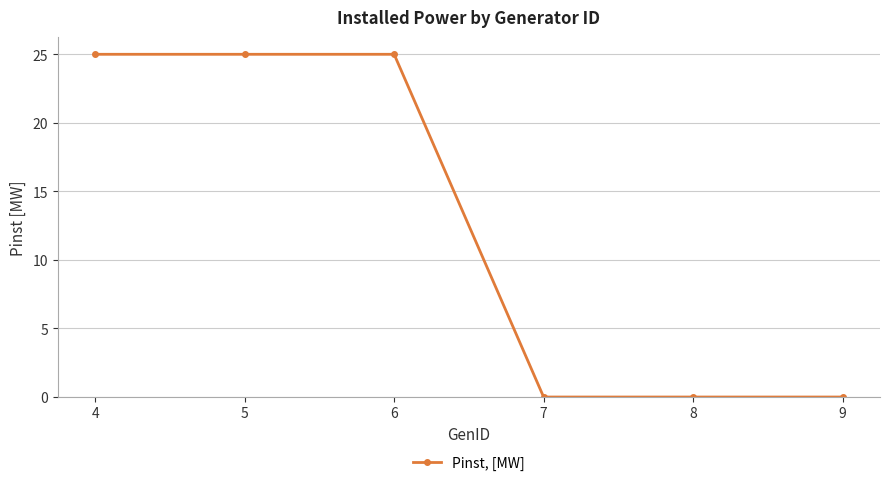

How many values are between 0 and 25?

6